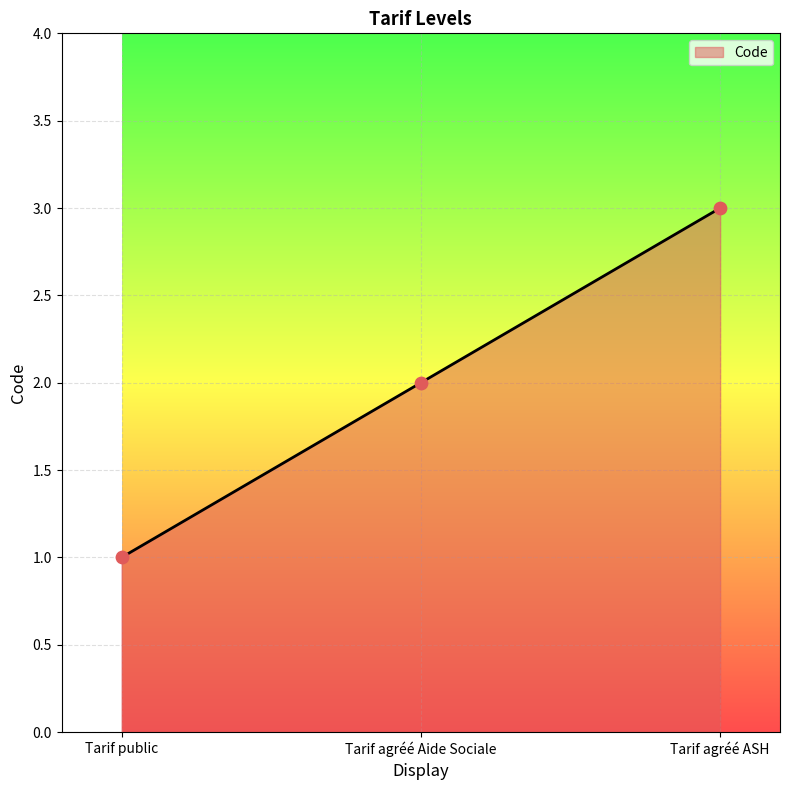

What is the ratio of the value at Tarif agréé Aide Sociale to the value at Tarif agréé ASH?

0.7